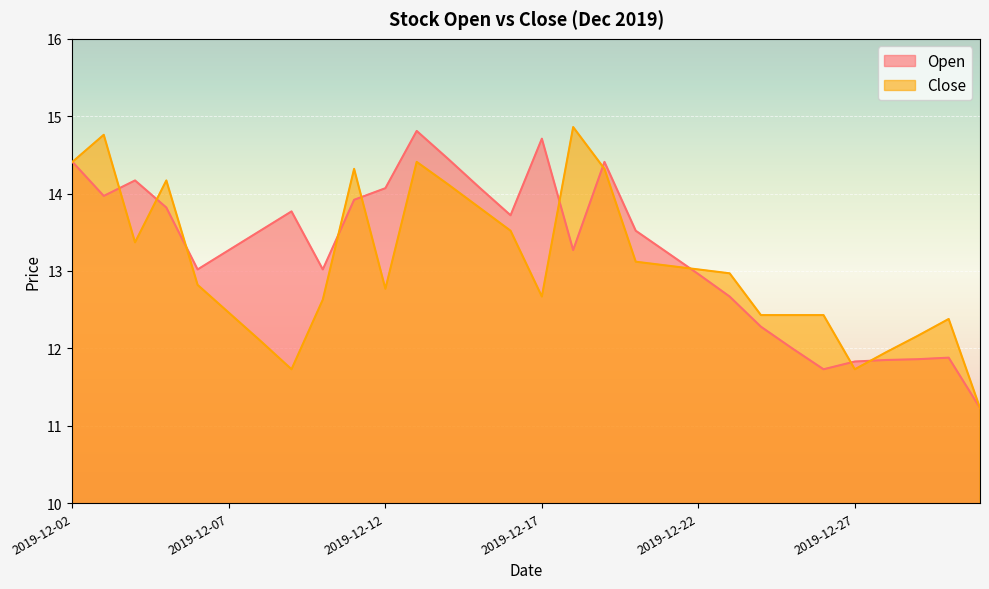

How many series are shown in this chart?

2